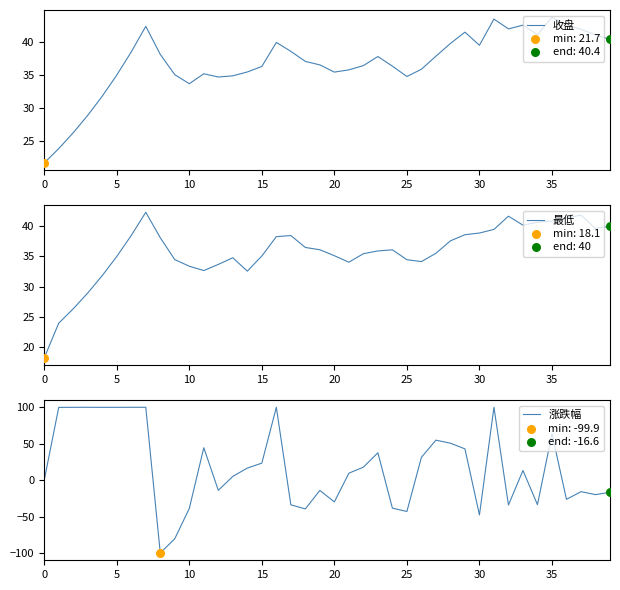

Which series reaches the maximum Y coordinate?

涨跌幅